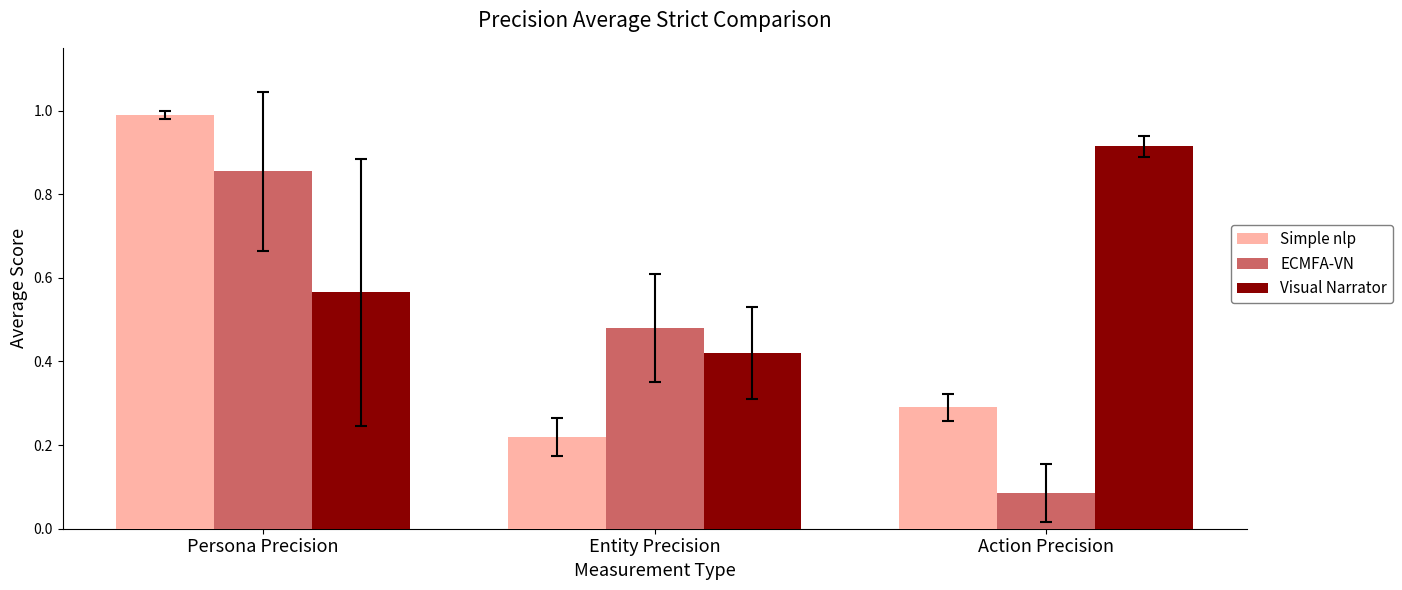

Between Entity Precision and Action Precision, which series saw the biggest shift?

Visual Narrator